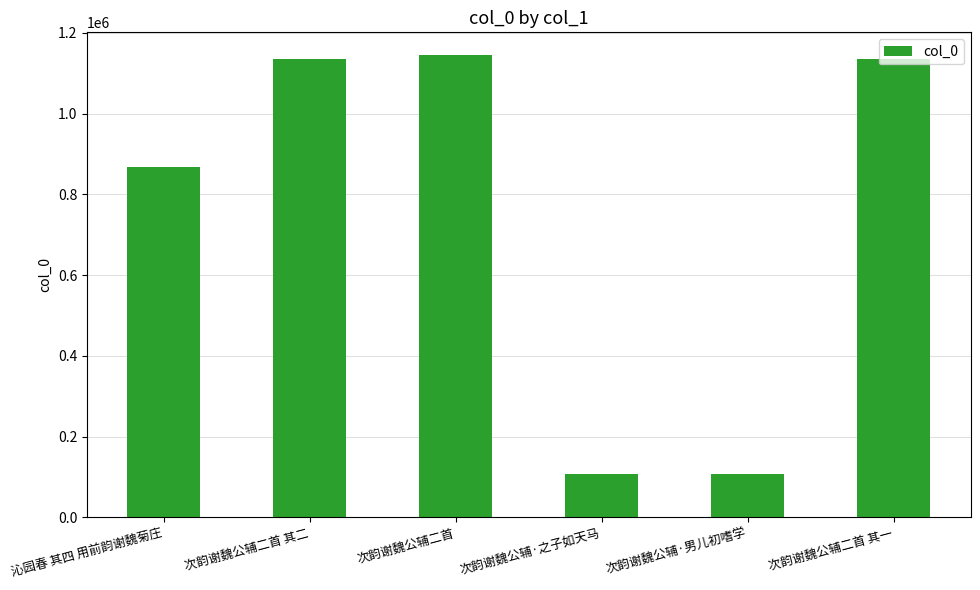

What is the label of the 2nd bar from the right?

次韵谢魏公辅·男儿初嗜学